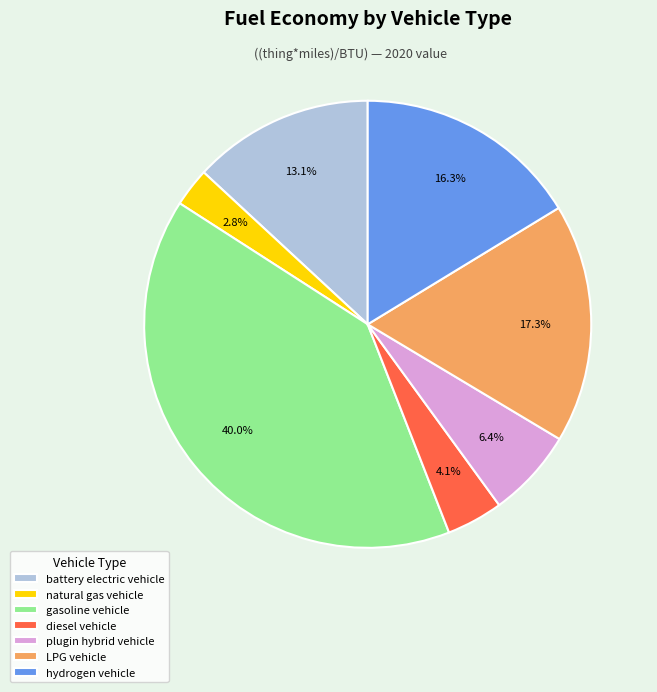

Is there a majority slice in this chart?

No